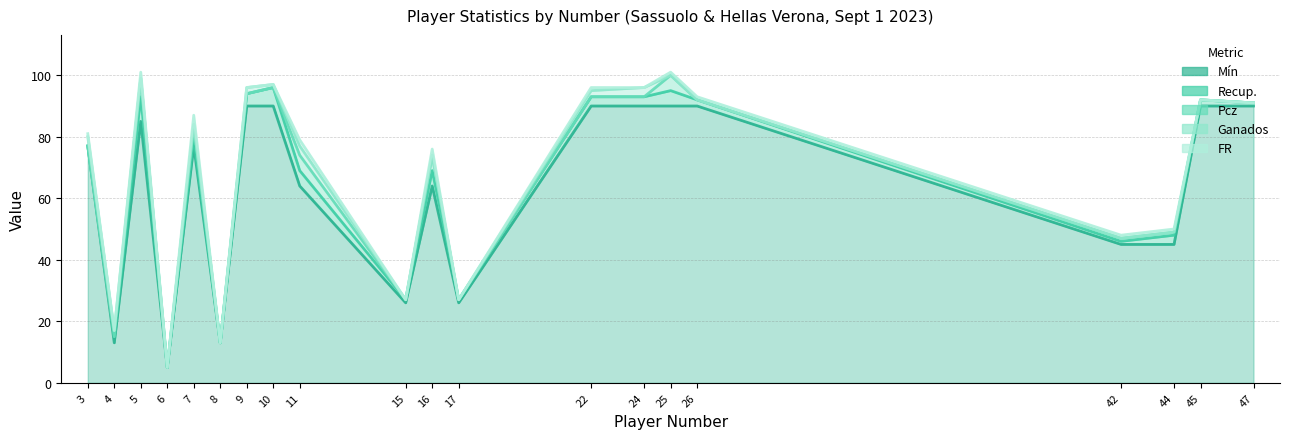

Does the chart display data point markers on the line(s)?

No